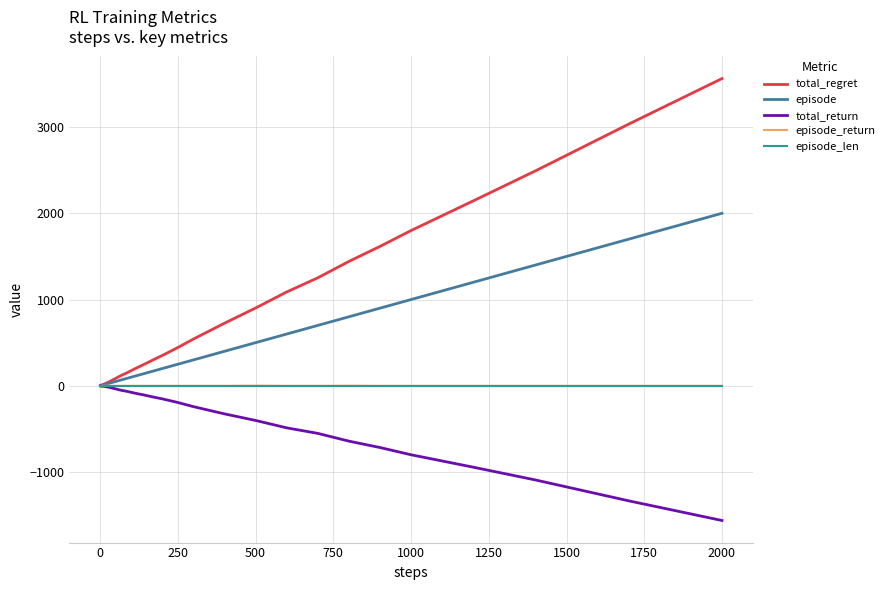

Which series has the largest range (max minus min)?

total_regret